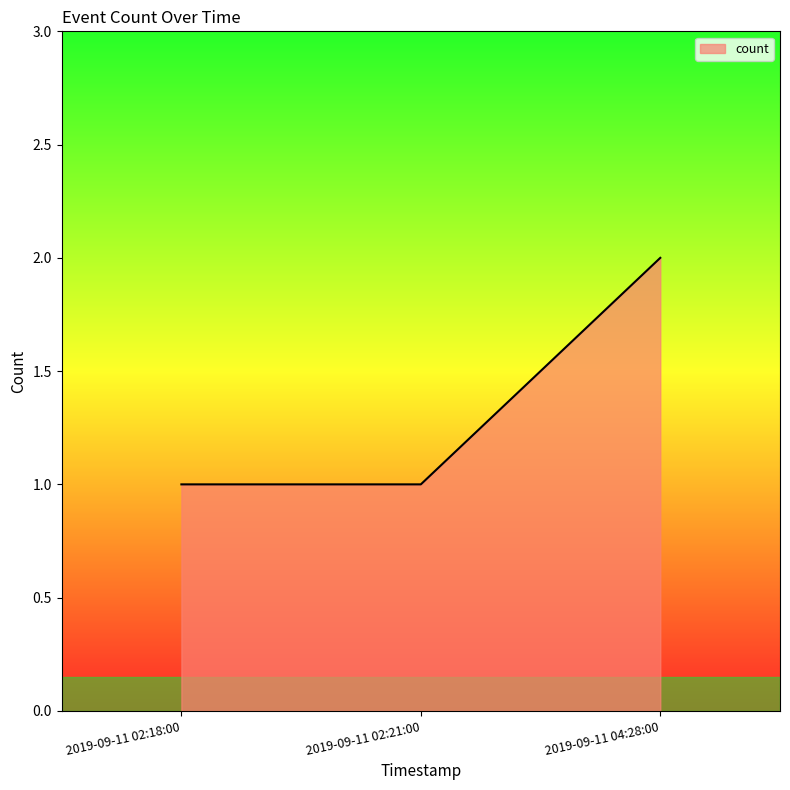

What is the ratio of the value at 2019-09-11 04:28:00 to the value at 2019-09-11 02:18:00?

2.0